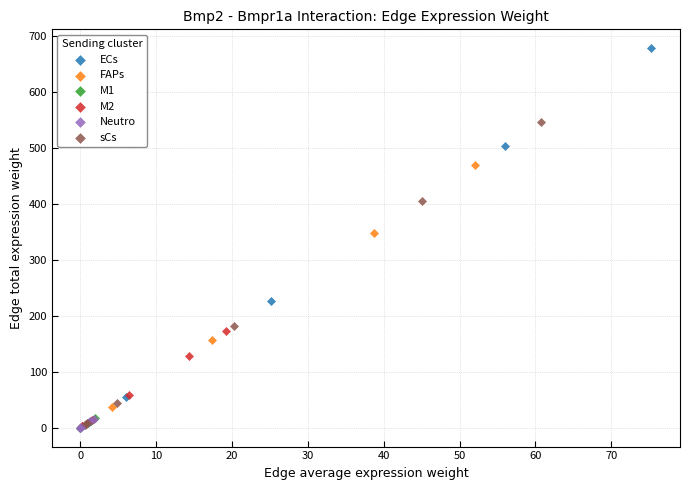

Which series contains the highest Y value?

ECs